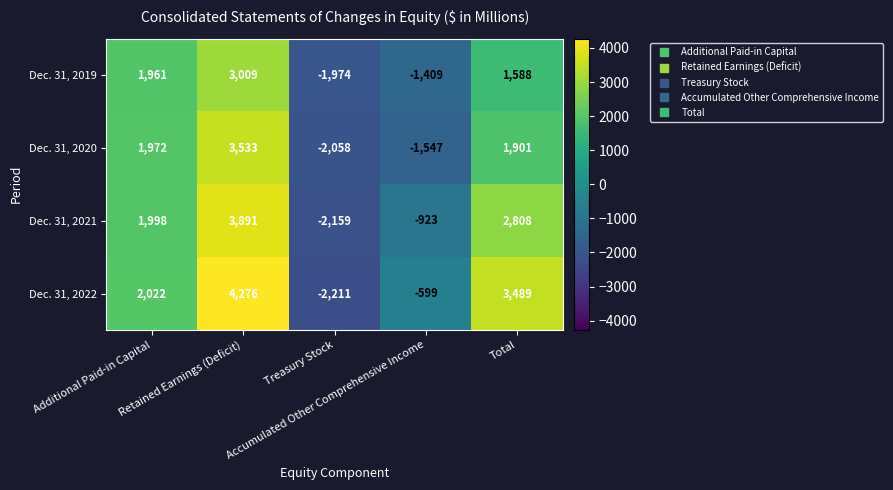

What is the difference between the maximum and minimum values in the Dec. 31, 2021 series?

6050